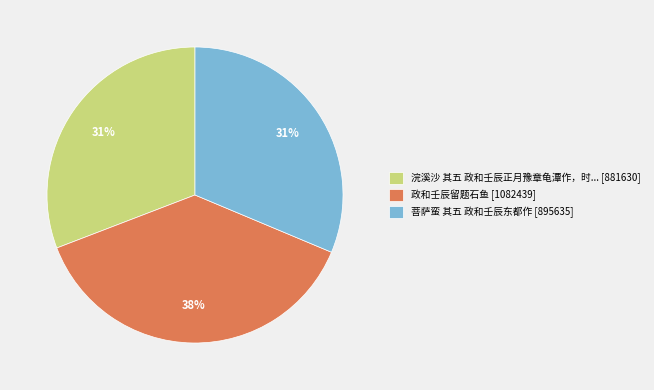

To the nearest percent, what portion does 菩萨蛮 其五 政和壬辰东都作 [895635] represent?

31%